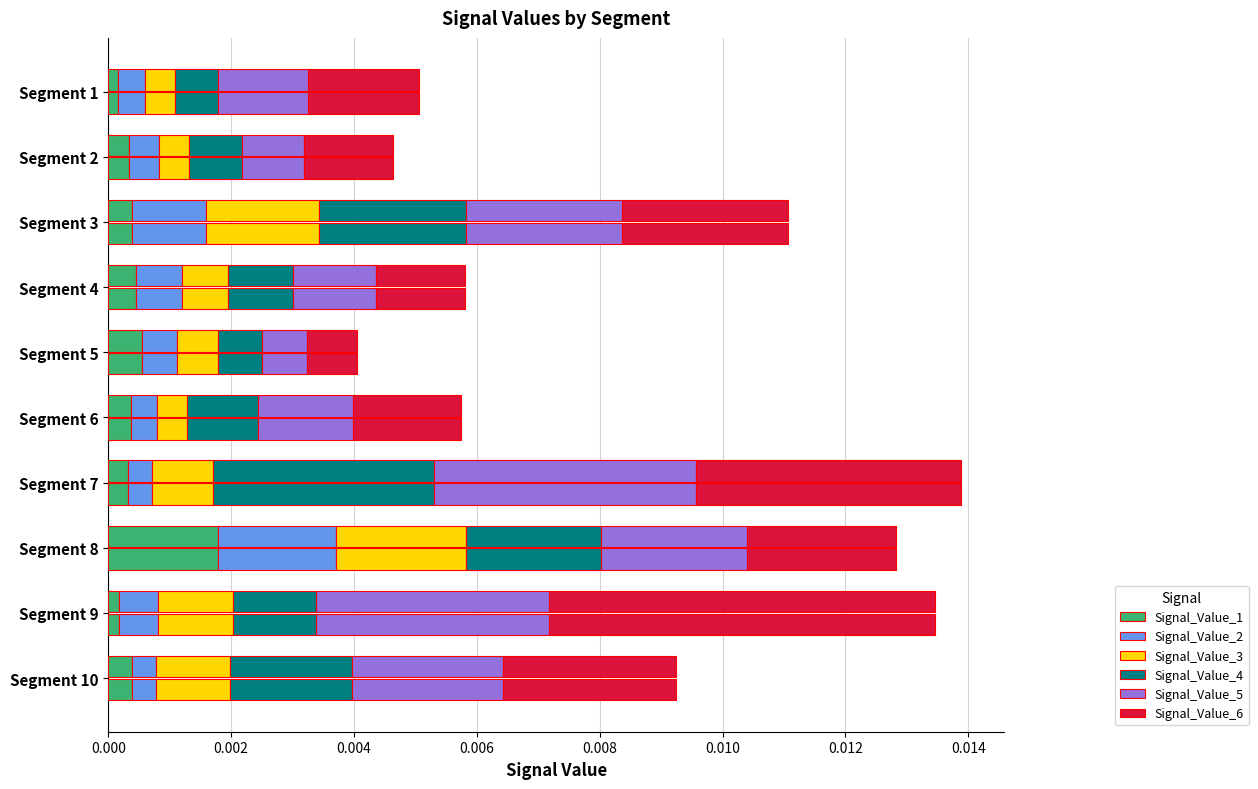

What are all the series names shown in the legend?

Signal_Value_1, Signal_Value_2, Signal_Value_3, Signal_Value_4, Signal_Value_5, Signal_Value_6